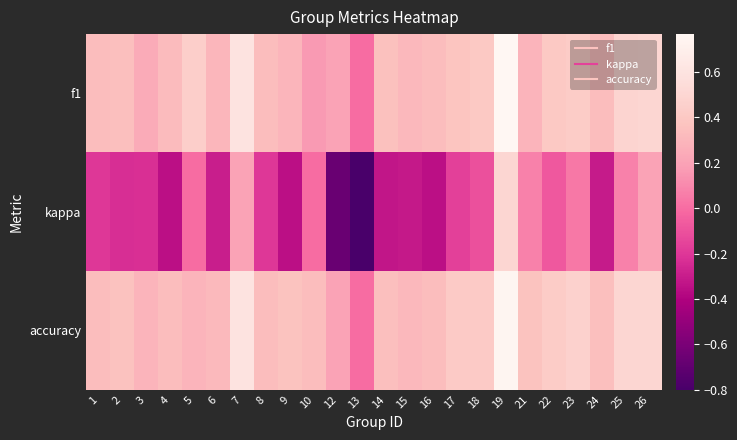

Rank the series by their maximum value, from highest to lowest.

f1, accuracy, kappa